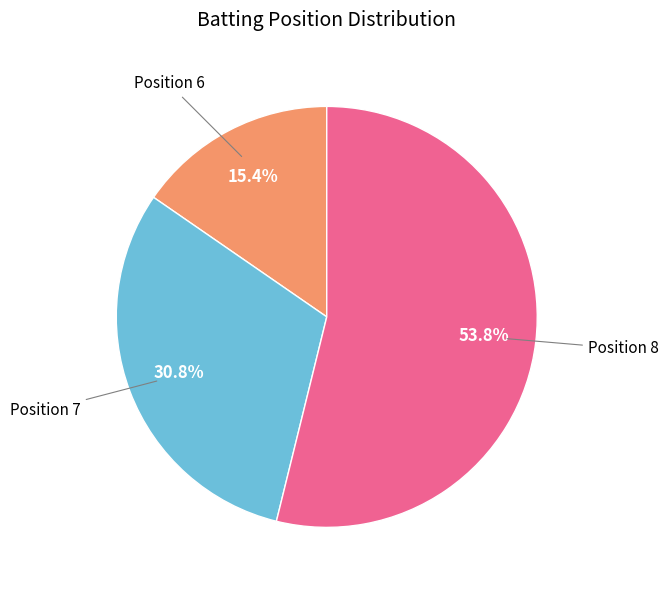

What is the ratio of the value at Position 8 to the value at Position 6?

3.5